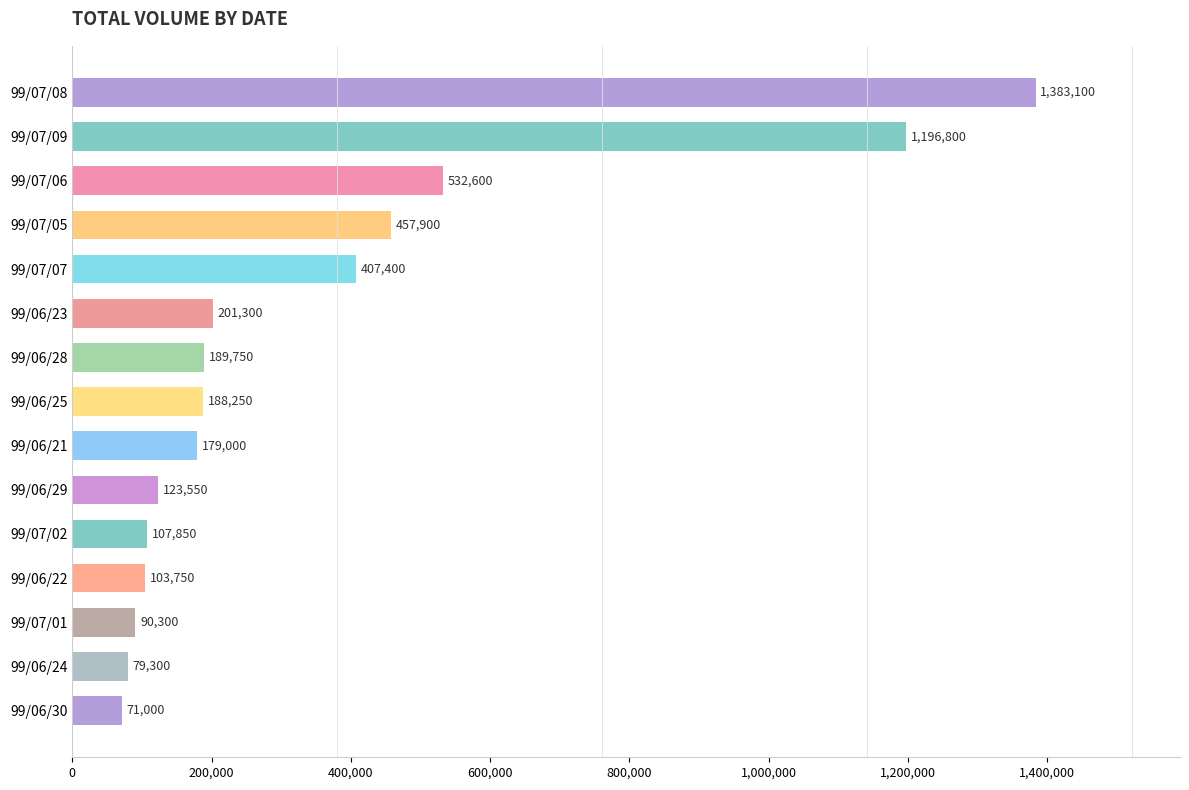

What is the smallest value displayed?

71000